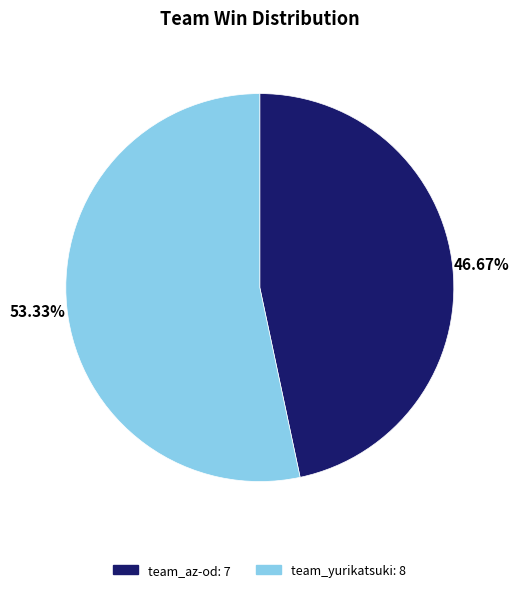

How many slices are in this pie chart?

2